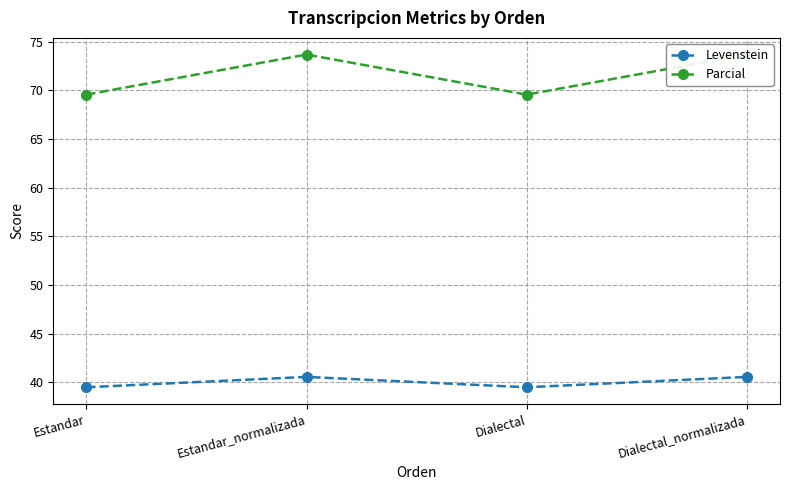

Count the Levenstein values in the range 39 to 40.

2